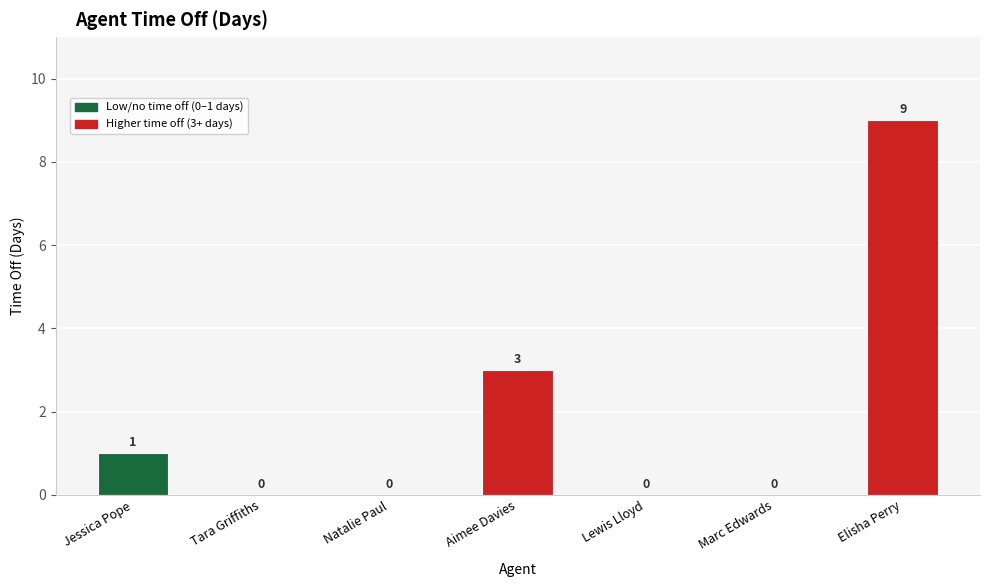

Reading left to right, what are all the values shown in this chart?

1	0	0	3	0	0	9